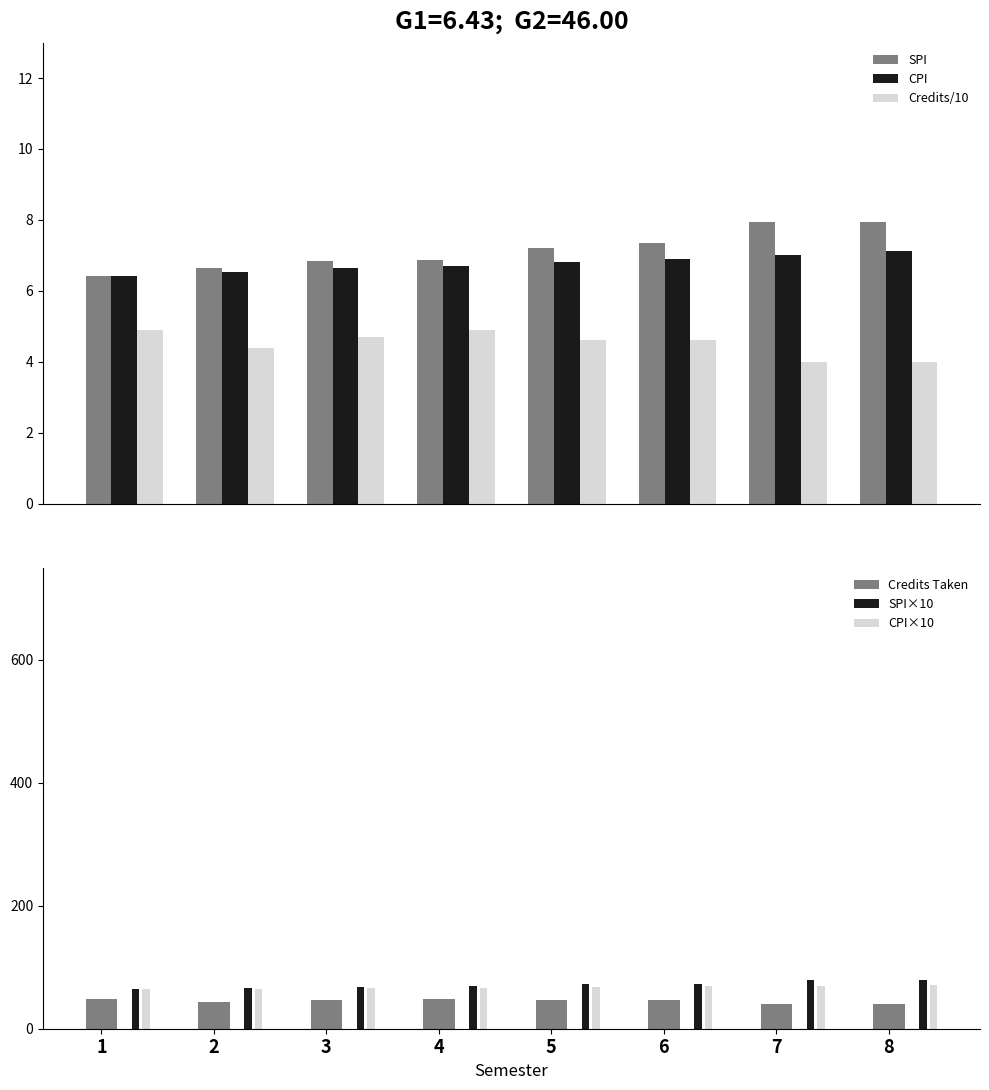

Reading left to right, transcribe all the data shown in this chart.

SPI: 1=6.4	2=6.6	3=6.8	4=6.9	5=7.2	6=7.3	7=8.0	8=8.0
CPI: 1=6.4	2=6.5	3=6.6	4=6.7	5=6.8	6=6.9	7=7.0	8=7.1
Credits/10: 1=4.9	2=4.4	3=4.7	4=4.9	5=4.6	6=4.6	7=4.0	8=4.0
Credits Taken: 1=49.0	2=44.0	3=47.0	4=49.0	5=46.0	6=46.0	7=40.0	8=40.0
SPI×10: 1=64.3	2=66.4	3=68.5	4=68.8	5=72.2	6=73.5	7=79.5	8=79.5
CPI×10: 1=64.3	2=65.3	3=66.4	4=67.0	5=68.0	6=68.9	7=70.2	8=71.2